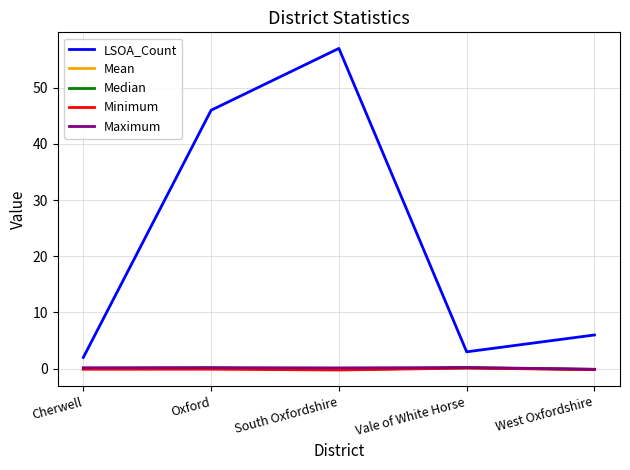

True or false: Maximum and LSOA_Count intersect in this chart.

False